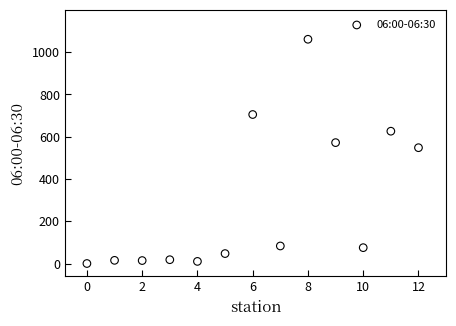

What is the range of Y values (max minus min)?

1061